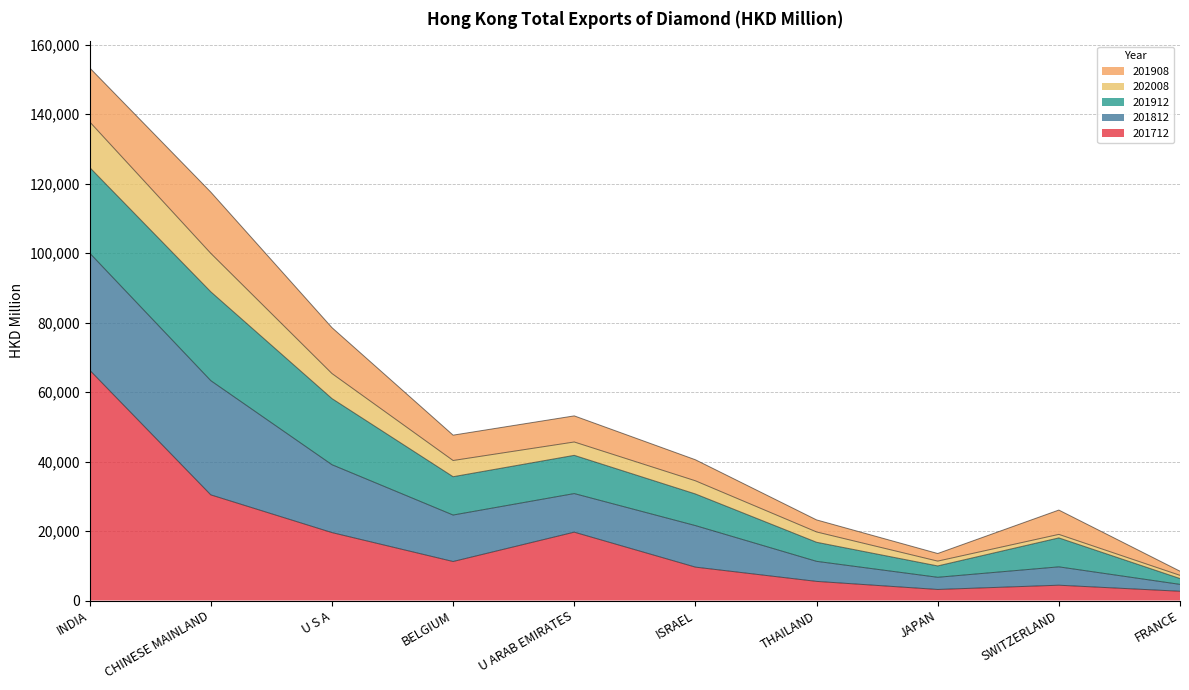

What are all the series names shown in the legend?

201908, 202008, 201912, 201812, 201712